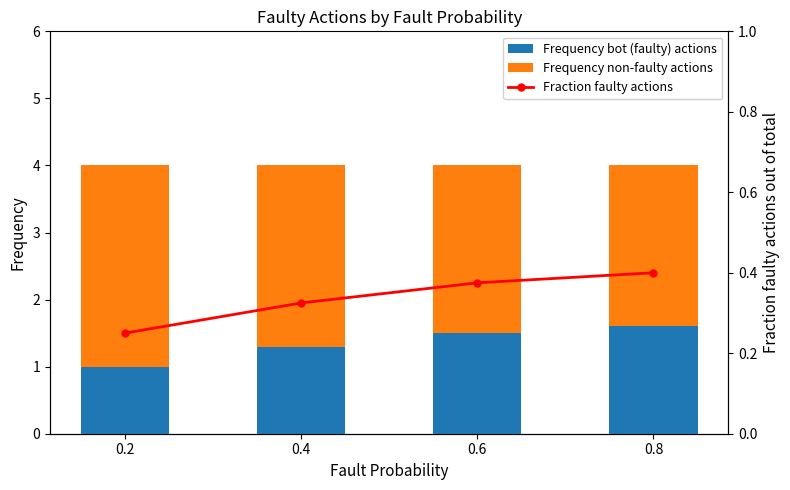

The value of Frequency non-faulty actions at 0.6 is 2.5. True or false?

True